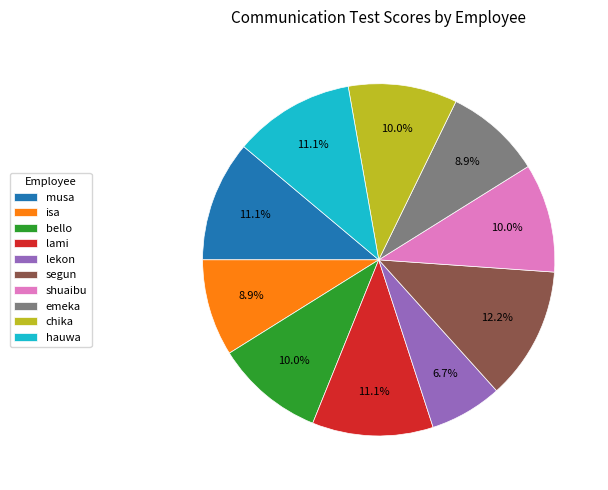

What is the ratio of the value at emeka to the value at chika?

0.9